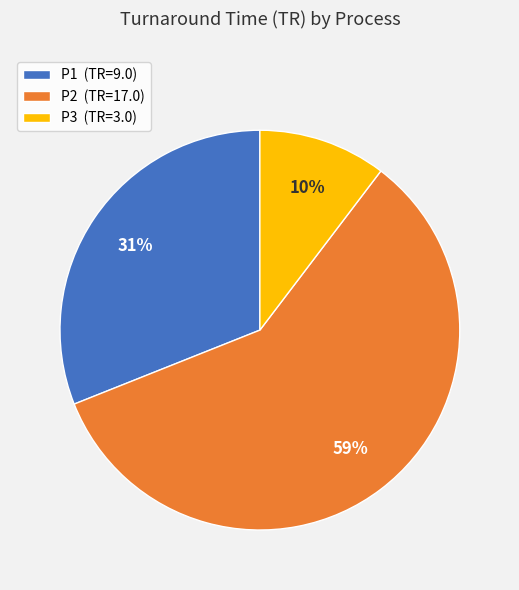

To the nearest percent, what is the difference between the P1 and P2 slice percentages?

28%